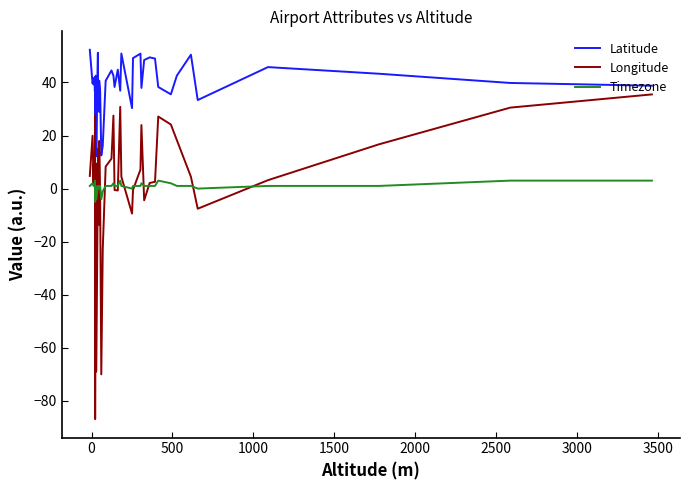

Reading left to right, what are all the values shown in this chart?

Latitude: 52.3	39.6	41.3	39.3	41.9	36.7	37.3	21.0	42.6	12.2	51.2	37.5	28.9	40.7	36.7	12.5	16.1	40.6	44.5	42.6	38.3	44.8	36.9	50.9	30.3	49.2	50.9	37.9	48.4	49.5	49.0	38.3	35.5	42.6	50.5	33.4	45.8	43.3	39.8	38.8
Longitude: 4.8	19.9	2.1	9.1	8.8	5.1	27.7	-86.9	9.5	-69.0	4.5	15.1	-13.6	17.9	-4.5	-70.0	-22.9	8.3	11.3	27.5	-0.6	-0.7	30.8	4.5	-9.4	-0.5	7.1	23.9	-4.4	2.1	2.5	27.2	24.1	18.3	4.5	-7.6	3.2	16.7	30.5	35.5
Timezone: 1.0	2.0	1.0	1.0	1.0	1.0	3.0	-5.0	1.0	-4.0	1.0	1.0	0.0	1.0	1.0	-4.0	-1.0	1.0	1.0	2.0	1.0	1.0	3.0	1.0	0.0	1.0	1.0	2.0	1.0	1.0	1.0	3.0	2.0	1.0	1.0	0.0	1.0	1.0	3.0	3.0